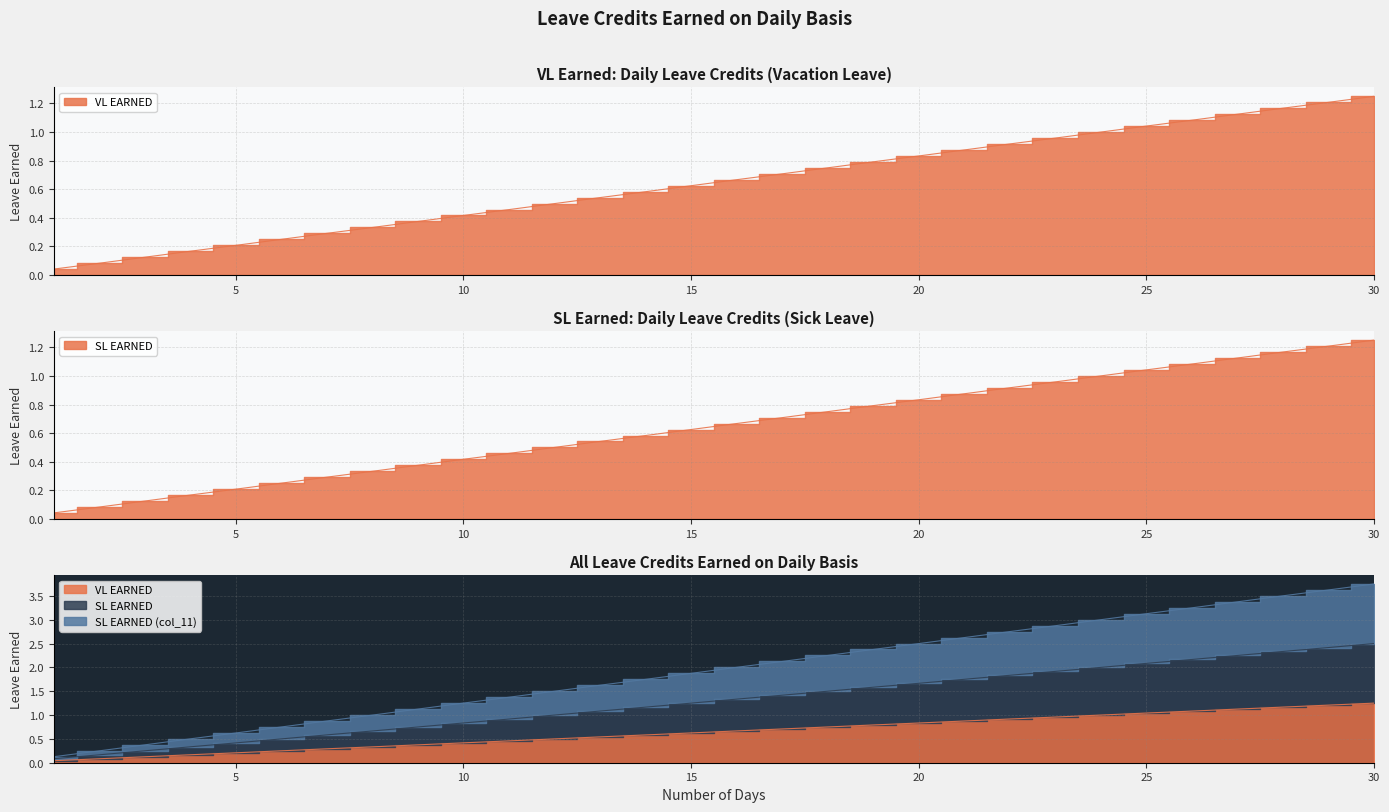

At which category is the sum across all series the highest?

30